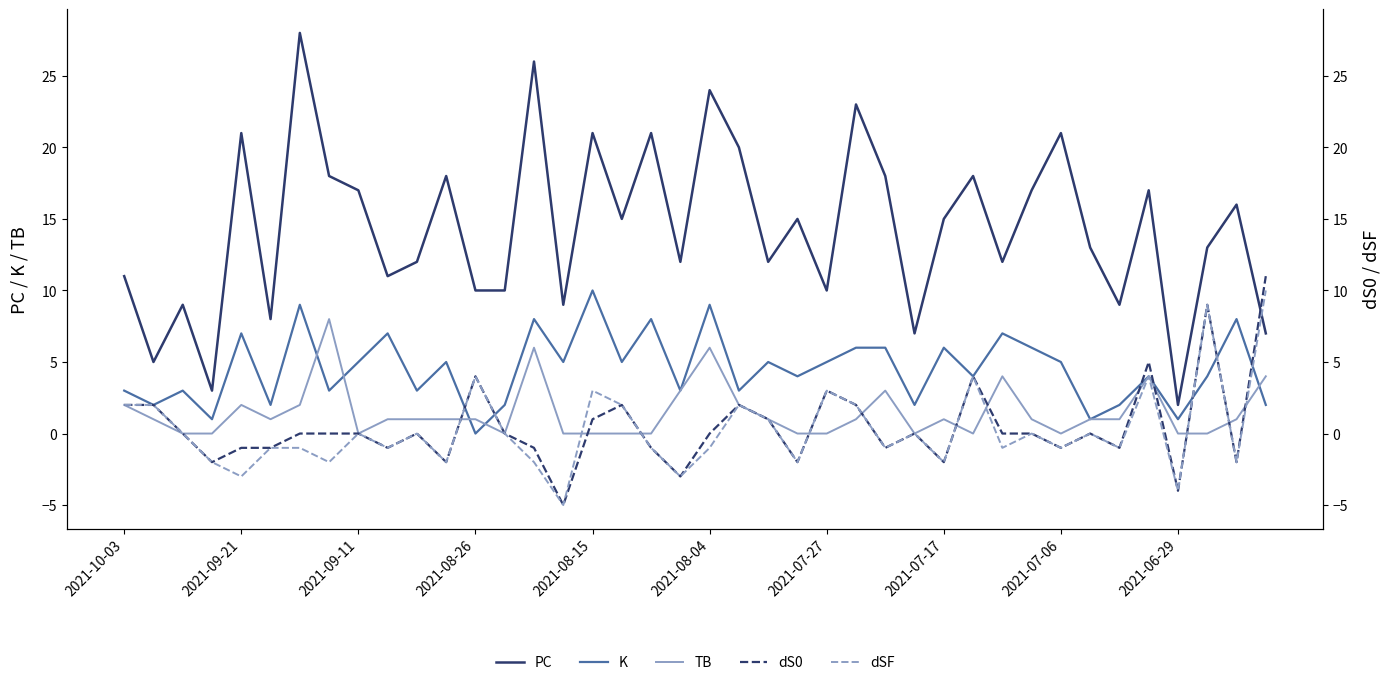

Rank the series at 14 from lowest to highest value.

dSF, dS0, TB, K, PC